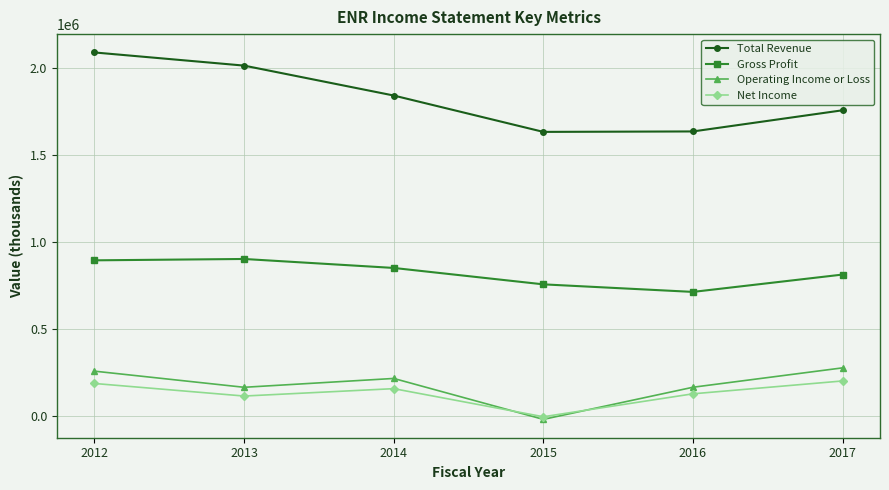

True or false: Operating Income or Loss and Total Revenue intersect in this chart.

False